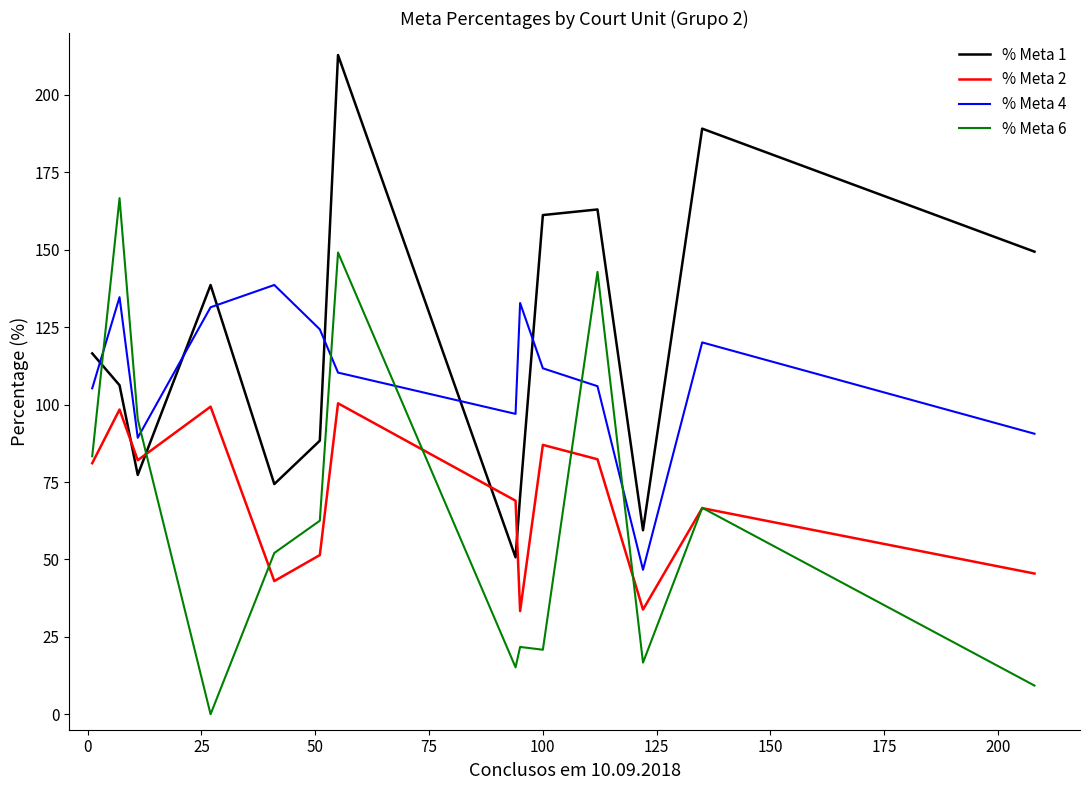

Which series ends up on top after the final intersection of % Meta 4 and % Meta 1?

% Meta 1